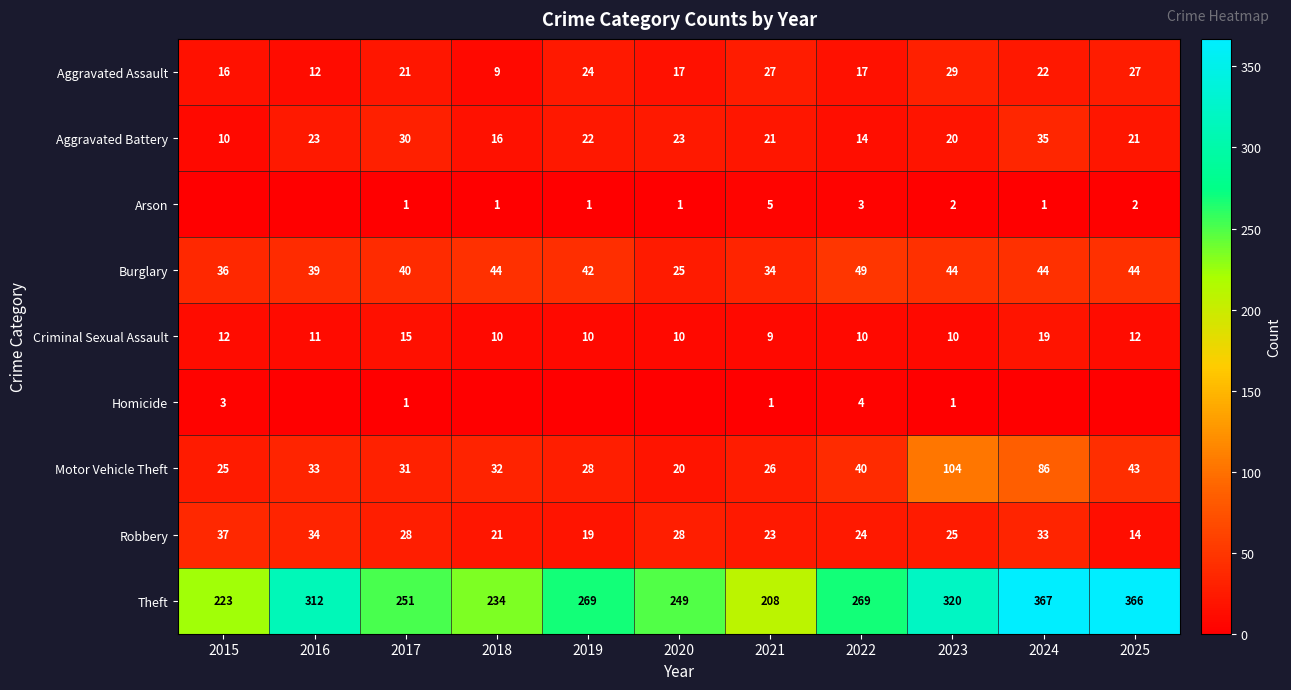

Which category has the highest value in the Robbery series?

2015